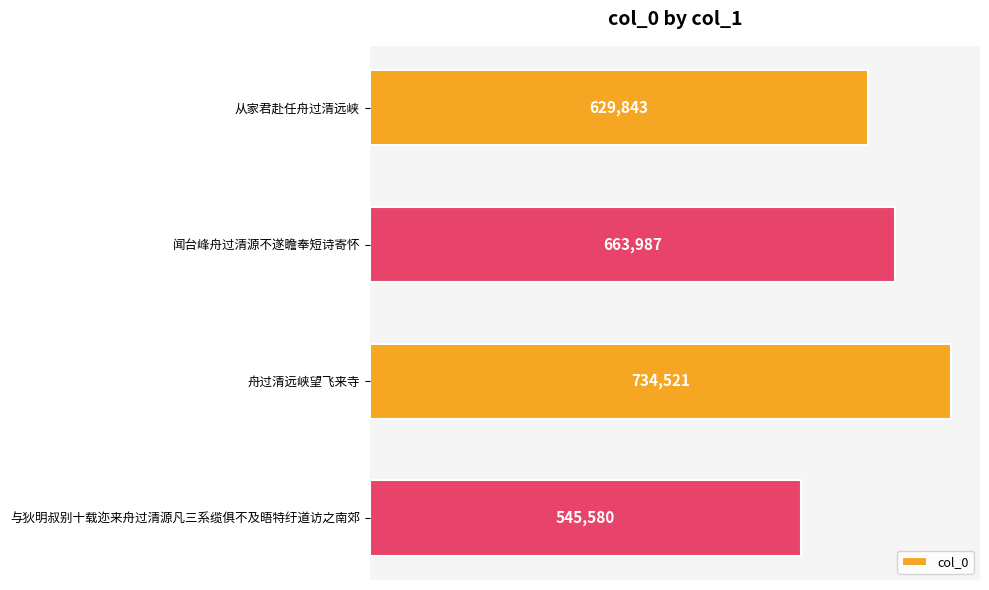

How many bars are there in total?

4